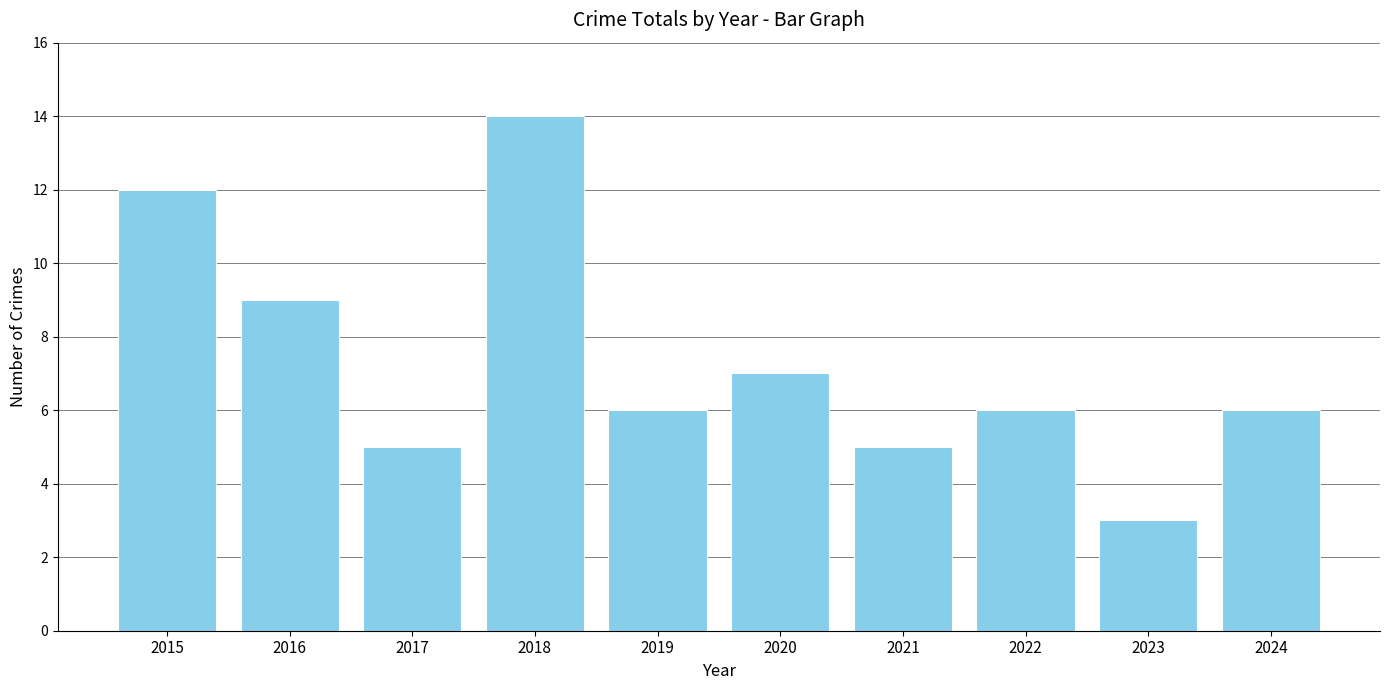

Which category has the highest value across all series?

2018